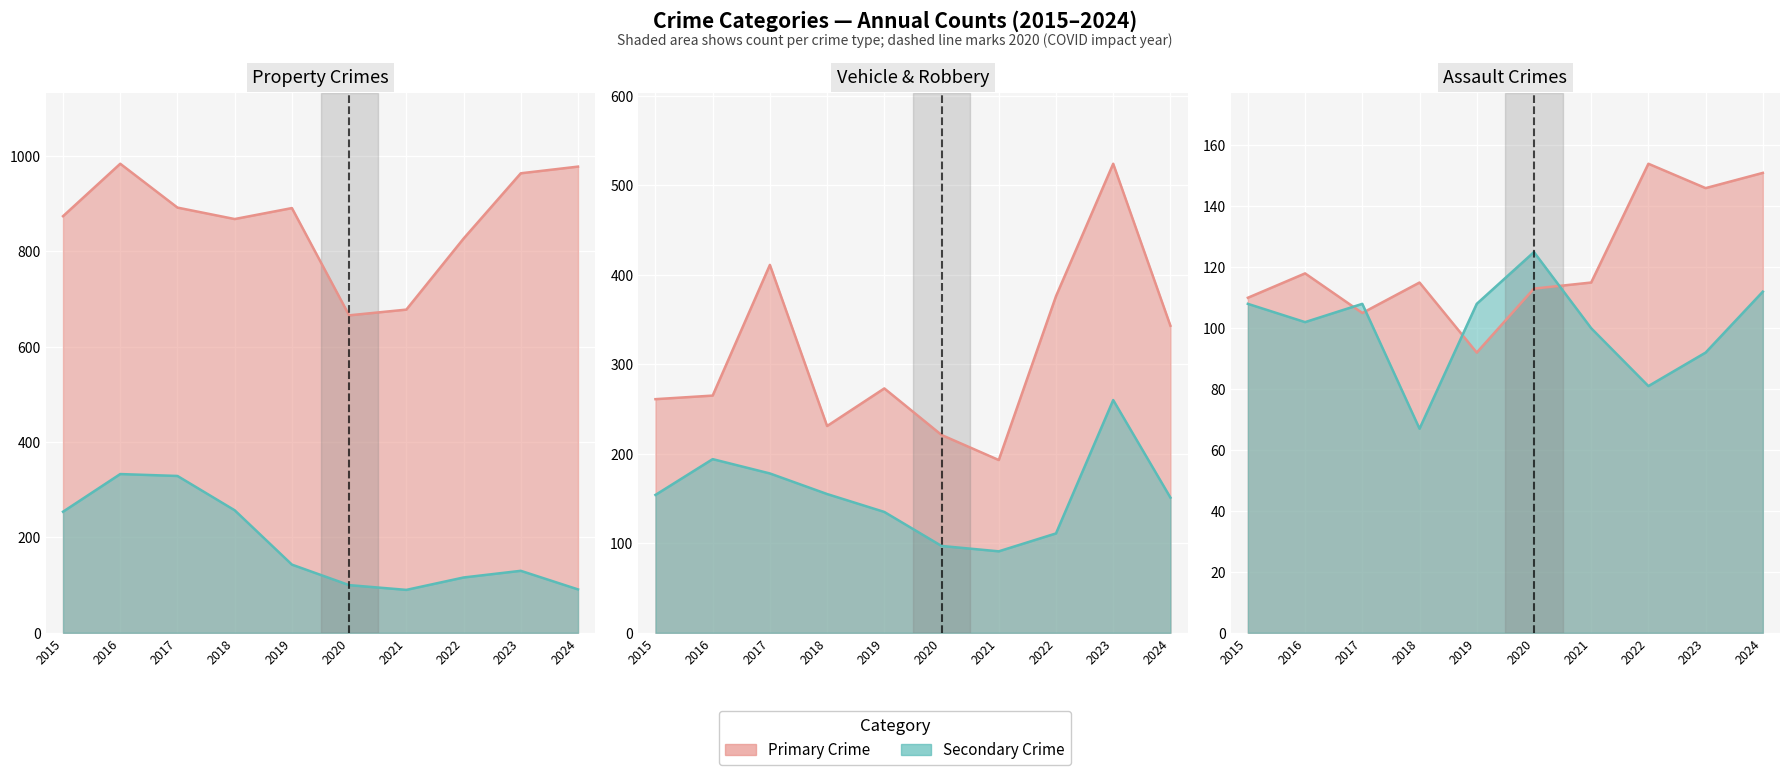

What value does the Robbery series have at 2022, to the nearest 10?

110